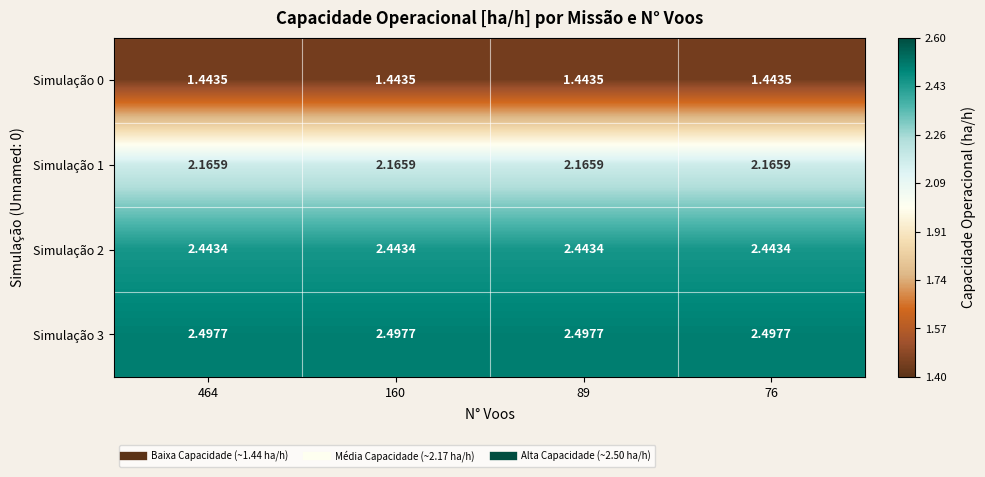

Which series has the largest total across all categories?

Simulação 3